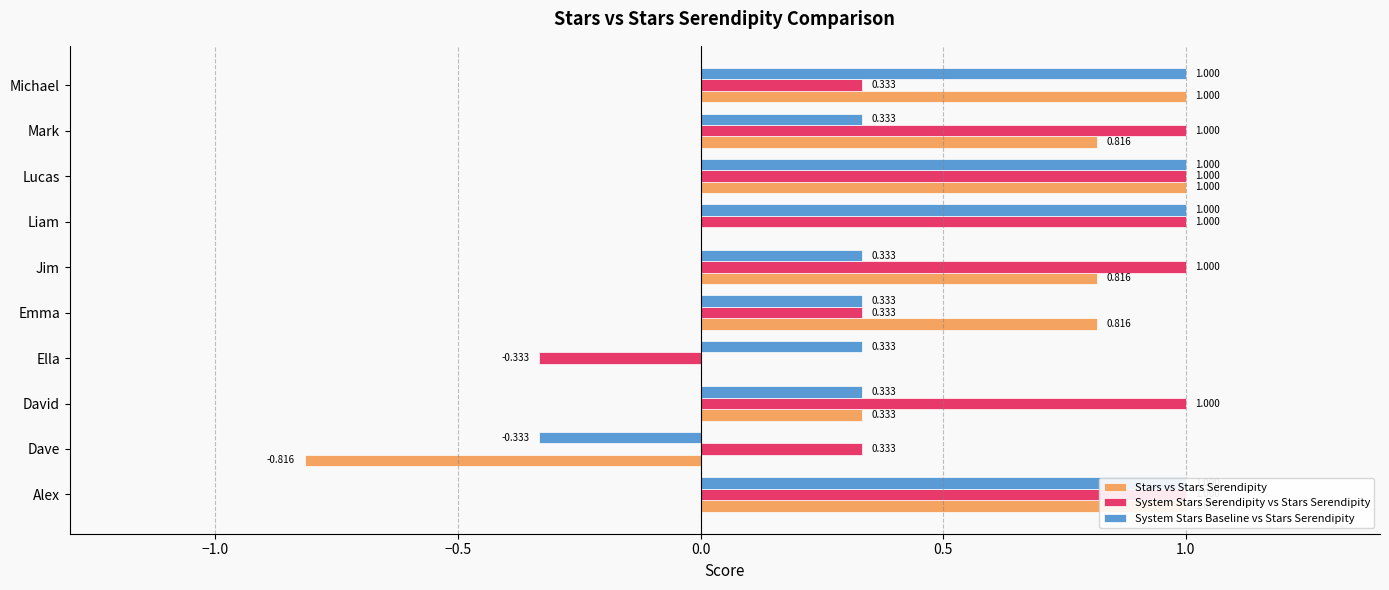

Which series has the largest total across all categories?

System Stars Serendipity vs Stars Serendipity